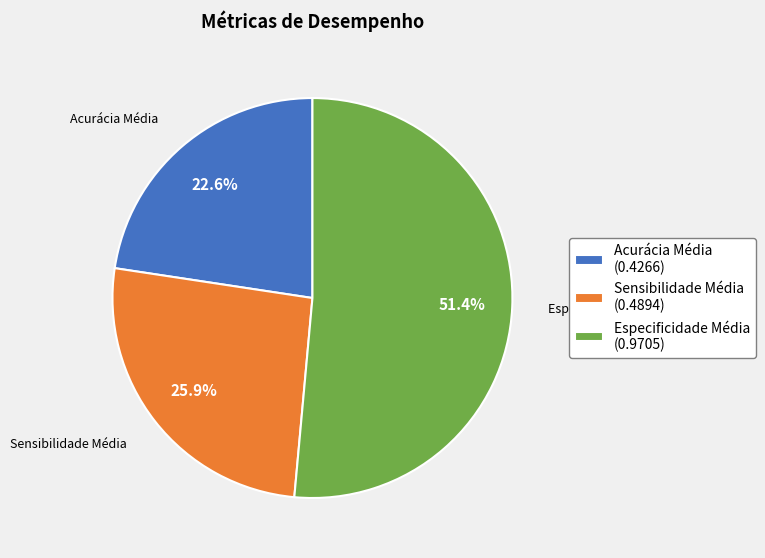

Which slice represents more than half of the pie?

Especificidade Média